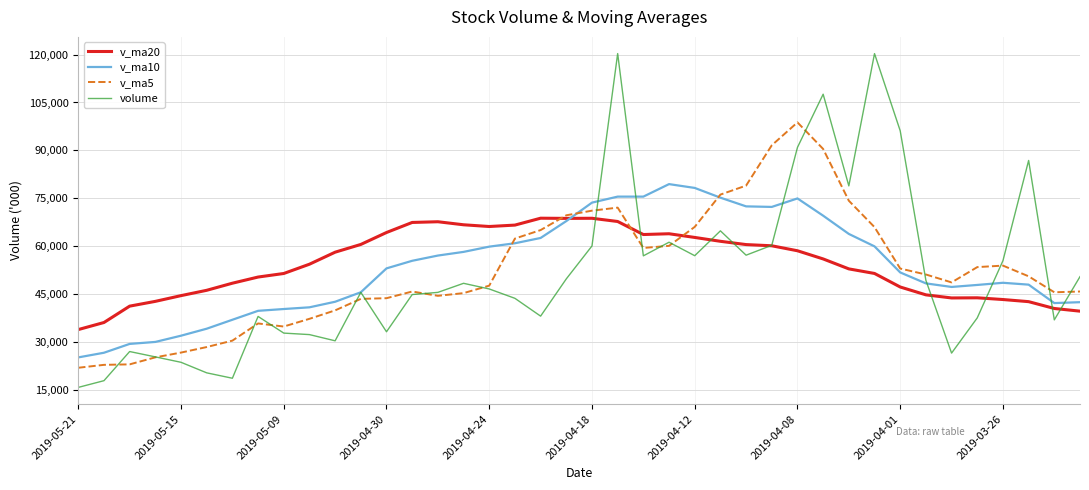

Which series has the widest spread of values?

volume